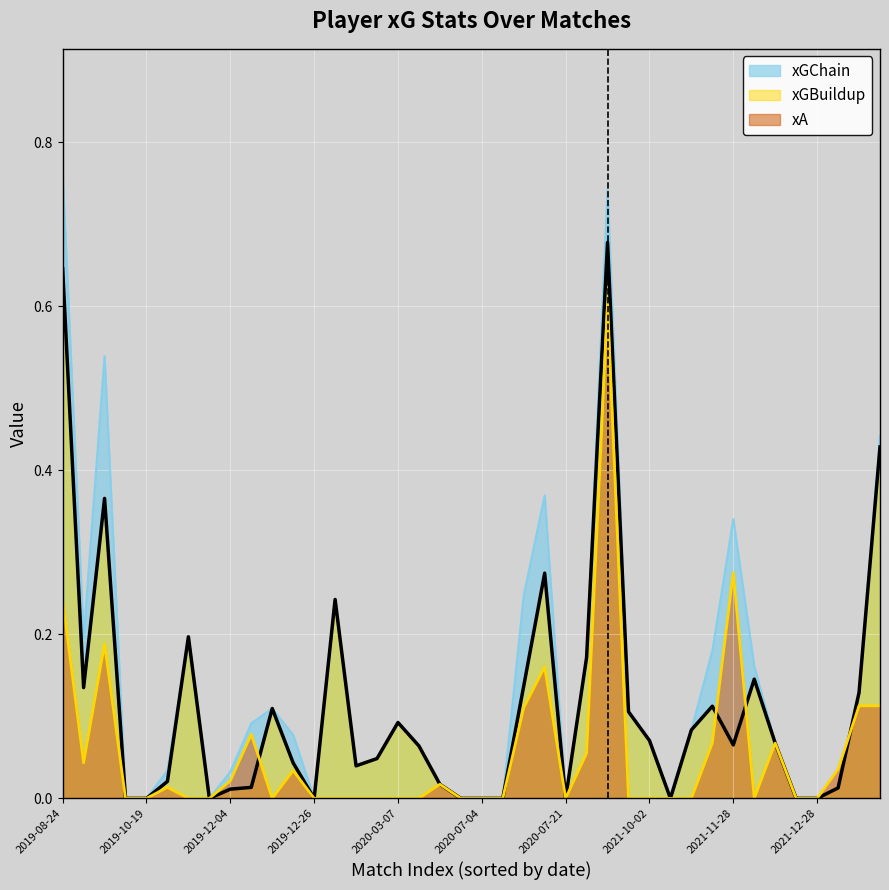

True or false: xA has more than 2 interior local peaks.

True